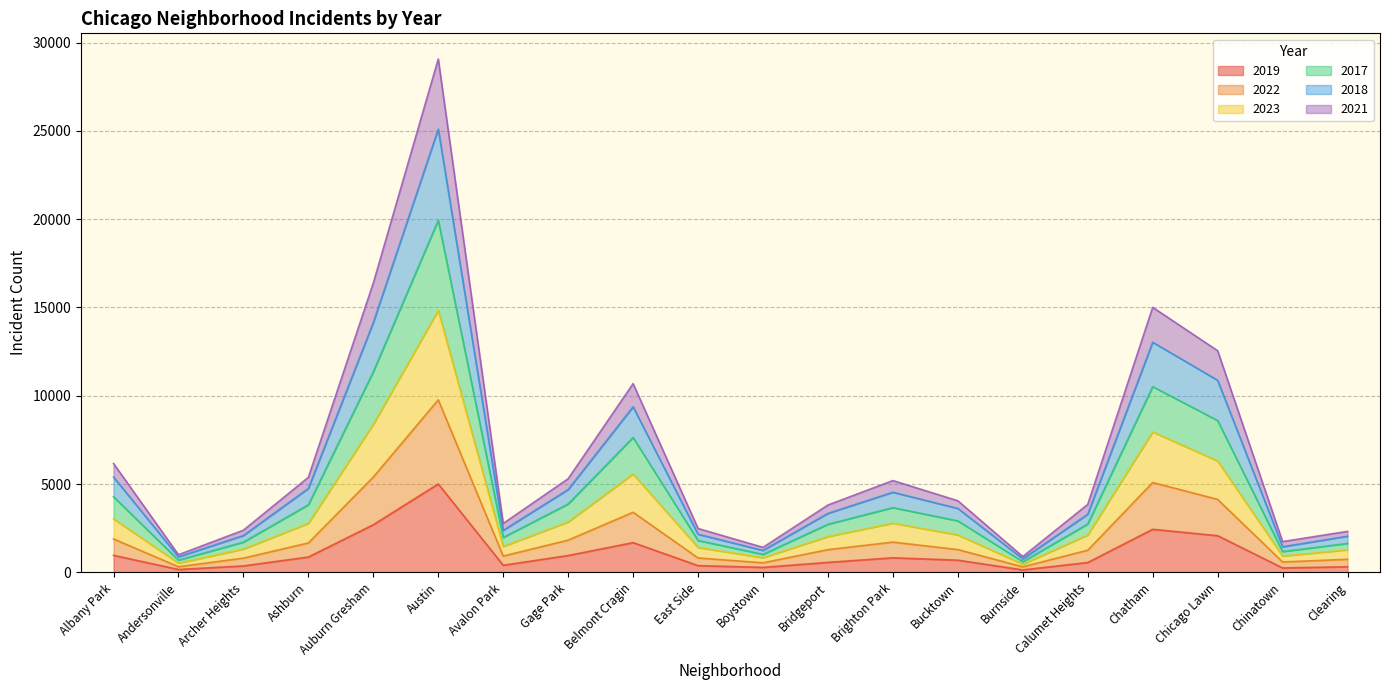

Does the chart have visible grid lines?

Yes